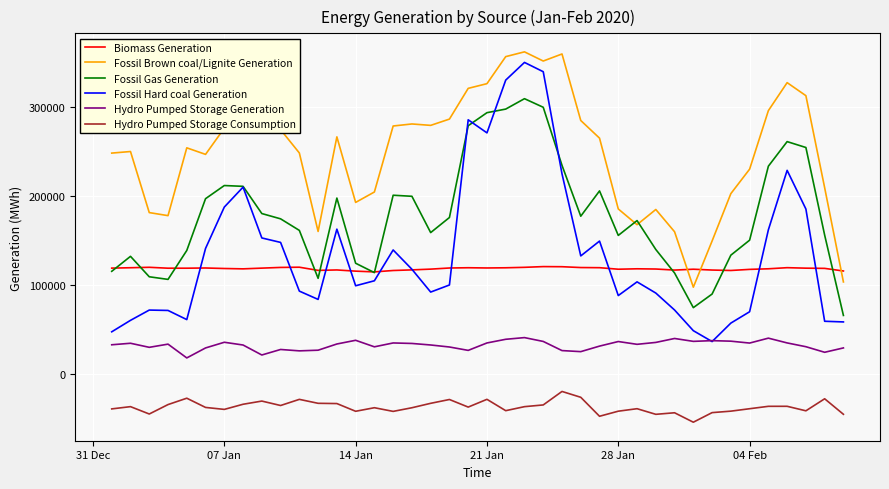

True or false: Hydro Pumped Storage Generation and Fossil Gas Generation cross at least once.

False